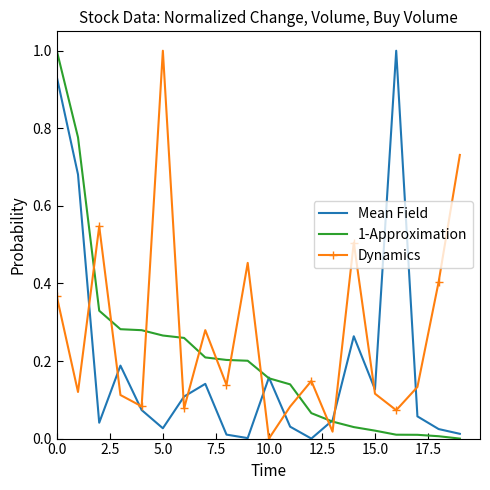

Which series has the largest total across all categories?

Dynamics